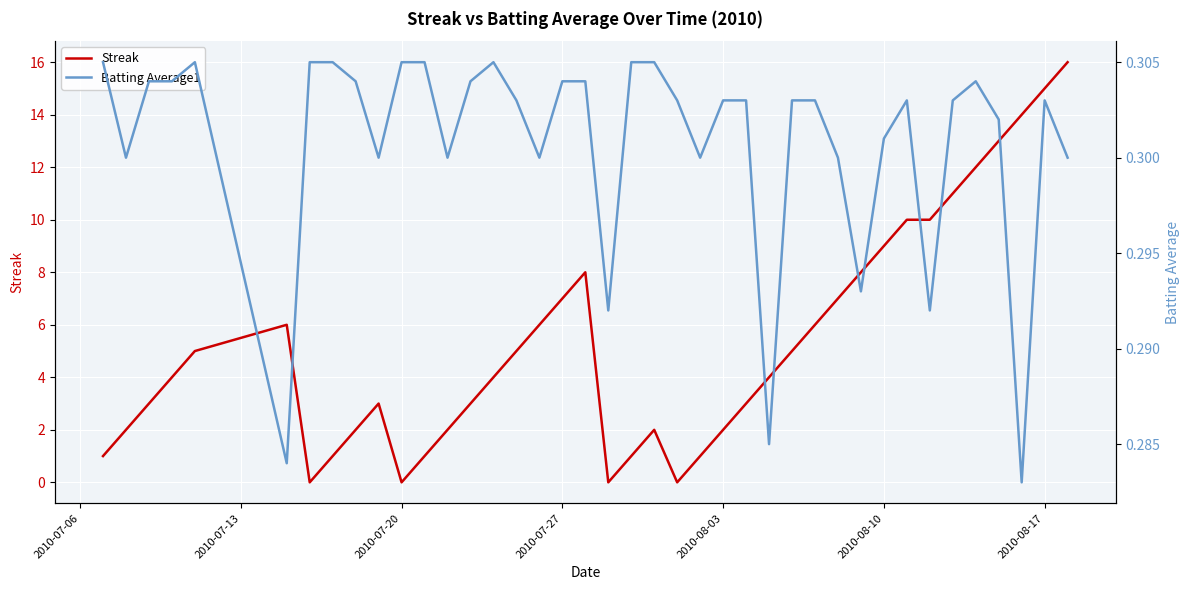

True or false: Streak has a value of 2 at 2010-07-27.

False